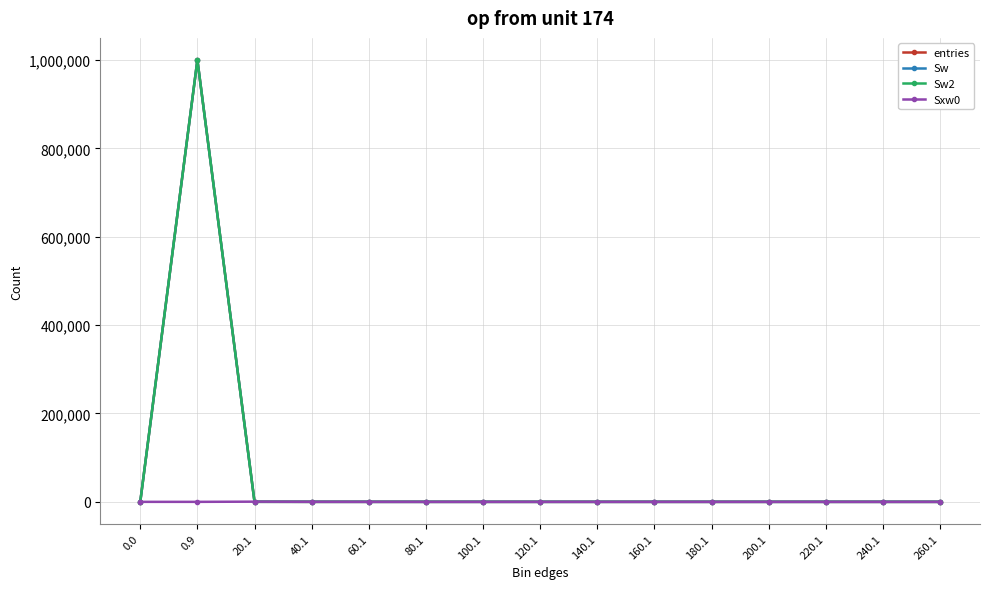

What is the label of the 13th point from the right?

20.1